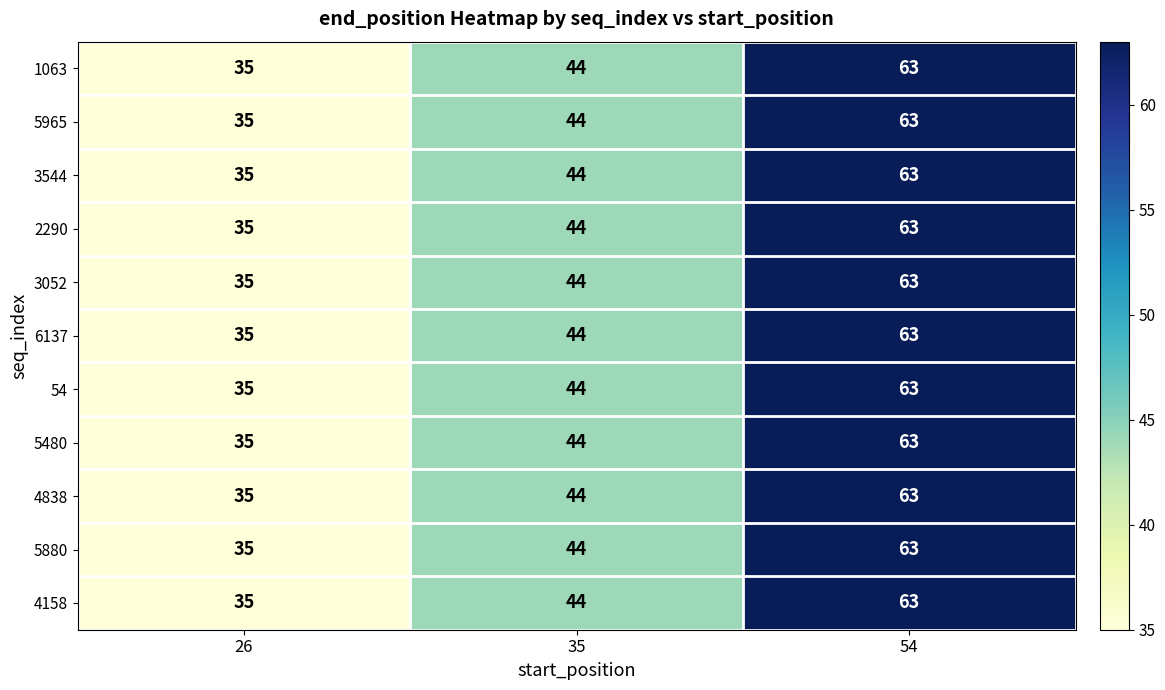

At which label does 4838 reach its minimum?

26